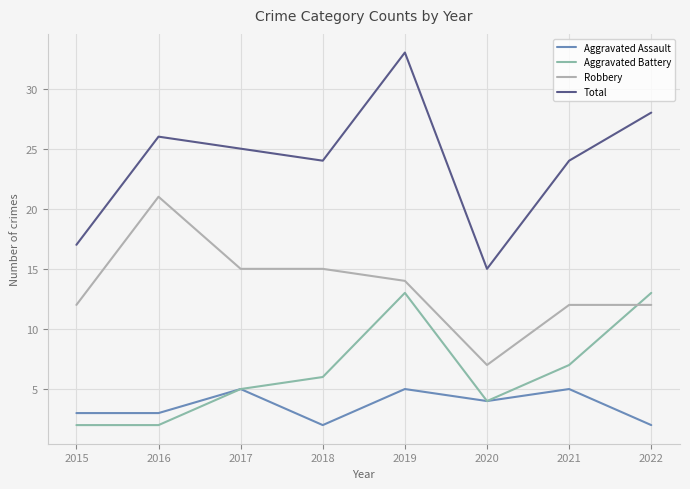

What is the minimum value for Aggravated Battery?

2